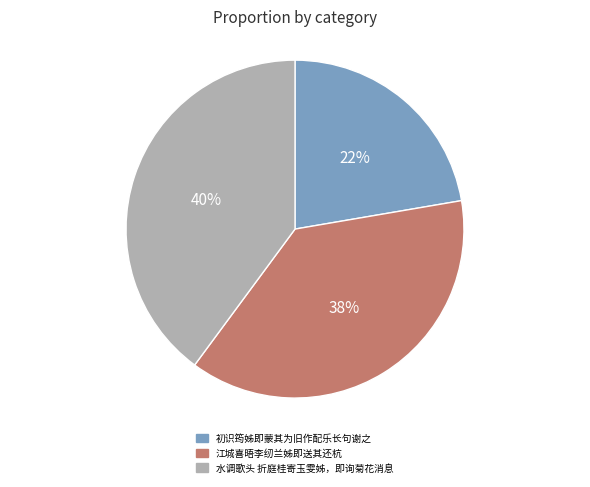

What is the ratio of the value at 水调歌头 折庭桂寄玉雯姊，即询菊花消息 to the value at 江城喜晤李纫兰姊即送其还杭?

1.1